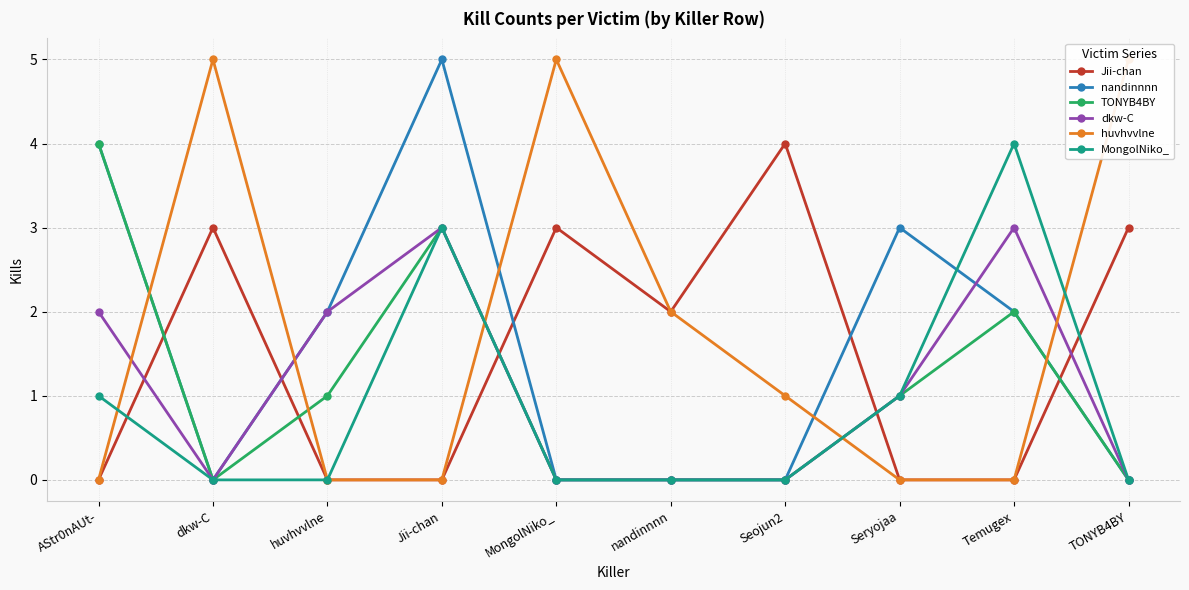

What is the label of the 10th point from the left?

TONYB4BY